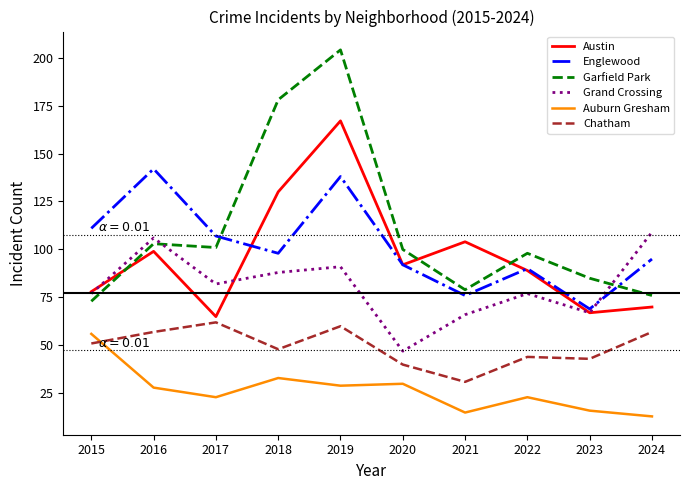

What is the average value of the Englewood series?

102